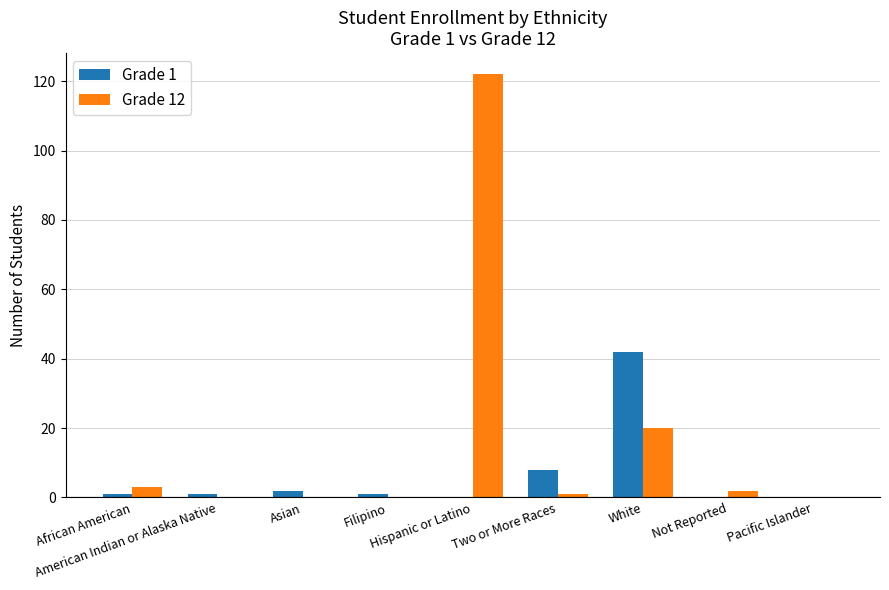

What is the greatest value displayed?

122